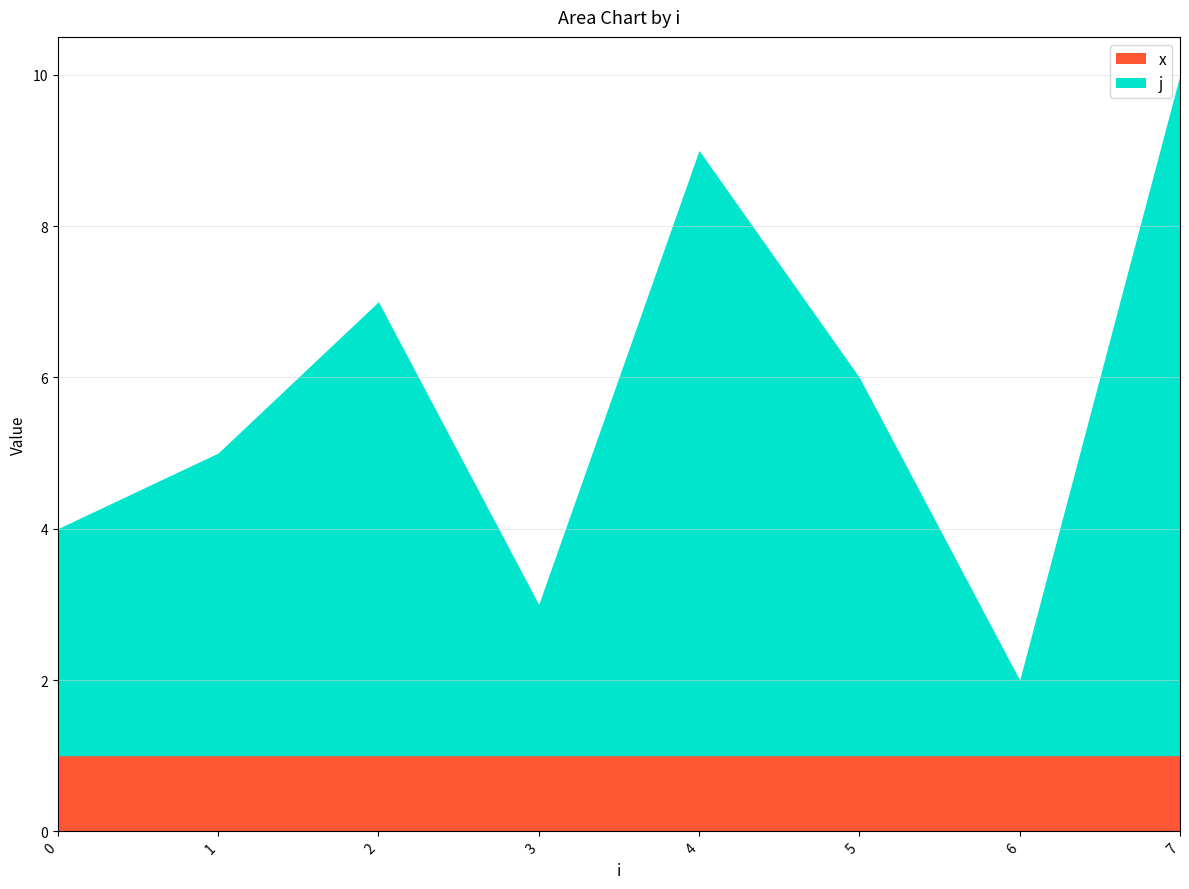

Count the values in the range 4 to 9.

5